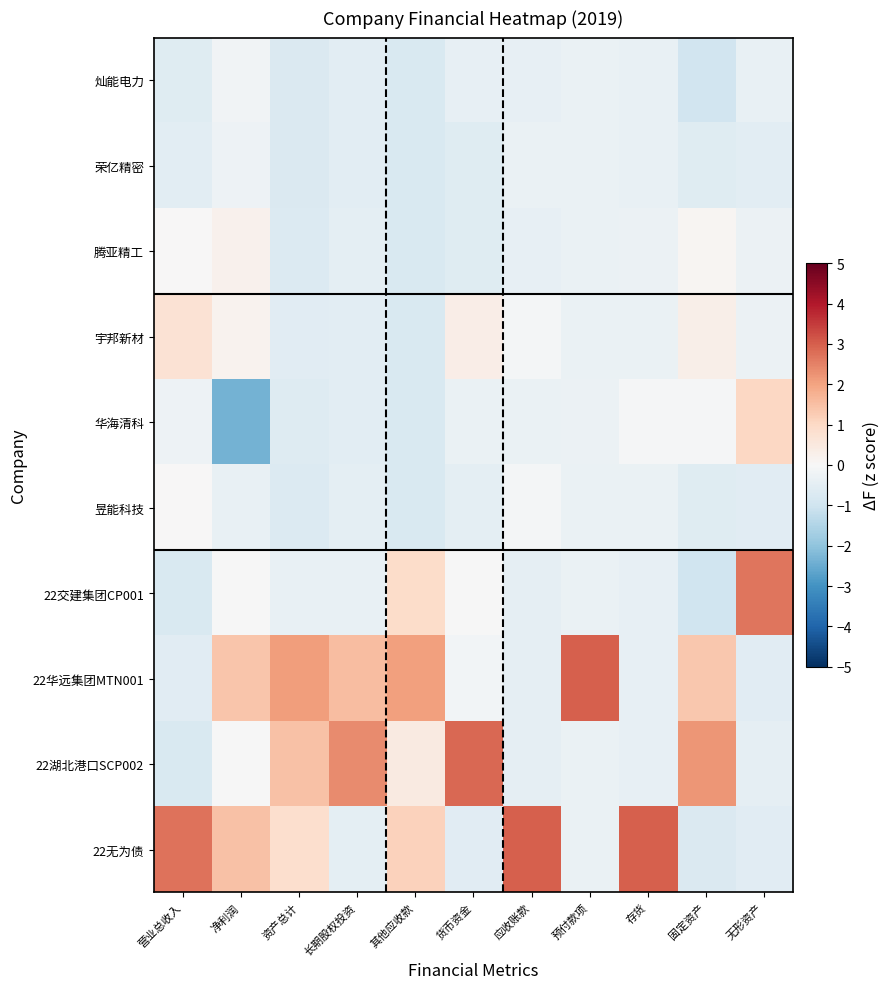

Reading left to right, what are all the values shown in this chart?

灿能电力: 营业总收入=-0.6	净利润=-0.2	资产总计=-0.7	长期股权投资=-0.5	其他应收款=-0.8	货币资金=-0.4	应收账款=-0.4	预付款项=-0.3	存货=-0.4	固定资产=-1.0	无形资产=-0.4
荣亿精密: 营业总收入=-0.5	净利润=-0.2	资产总计=-0.7	长期股权投资=-0.5	其他应收款=-0.8	货币资金=-0.6	应收账款=-0.3	预付款项=-0.3	存货=-0.4	固定资产=-0.6	无形资产=-0.5
腾亚精工: 营业总收入=0.0	净利润=0.2	资产总计=-0.7	长期股权投资=-0.5	其他应收款=-0.8	货币资金=-0.6	应收账款=-0.4	预付款项=-0.3	存货=-0.3	固定资产=0.1	无形资产=-0.3
宇邦新材: 营业总收入=0.7	净利润=0.2	资产总计=-0.6	长期股权投资=-0.5	其他应收款=-0.8	货币资金=0.3	应收账款=-0.1	预付款项=-0.3	存货=-0.3	固定资产=0.3	无形资产=-0.3
华海清科: 营业总收入=-0.2	净利润=-2.4	资产总计=-0.6	长期股权投资=-0.5	其他应收款=-0.8	货币资金=-0.3	应收账款=-0.3	预付款项=-0.3	存货=-0.0	固定资产=-0.1	无形资产=1.0
昱能科技: 营业总收入=0.0	净利润=-0.4	资产总计=-0.7	长期股权投资=-0.5	其他应收款=-0.8	货币资金=-0.5	应收账款=-0.1	预付款项=-0.3	存货=-0.3	固定资产=-0.6	无形资产=-0.6
22交建集团CP001: 营业总收入=-0.8	净利润=-0.0	资产总计=-0.4	长期股权投资=-0.4	其他应收款=0.9	货币资金=-0.0	应收账款=-0.4	预付款项=-0.3	存货=-0.4	固定资产=-1.0	无形资产=2.7
22华远集团MTN001: 营业总收入=-0.6	净利润=1.4	资产总计=2.1	长期股权投资=1.6	其他应收款=2.0	货币资金=-0.2	应收账款=-0.4	预付款项=3.0	存货=-0.4	固定资产=1.4	无形资产=-0.6
22湖北港口SCP002: 营业总收入=-0.8	净利润=-0.0	资产总计=1.5	长期股权投资=2.4	其他应收款=0.4	货币资金=2.9	应收账款=-0.4	预付款项=-0.3	存货=-0.4	固定资产=2.2	无形资产=-0.4
22无为债: 营业总收入=2.7	净利润=1.5	资产总计=0.8	长期股权投资=-0.5	其他应收款=1.2	货币资金=-0.6	应收账款=3.0	预付款项=-0.3	存货=3.0	固定资产=-0.7	无形资产=-0.6